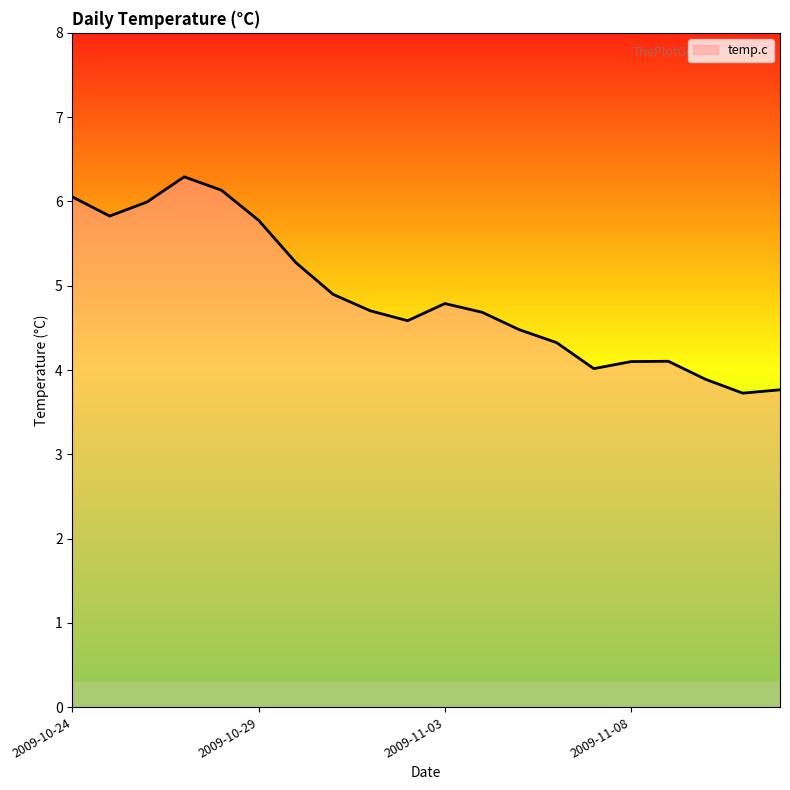

What is the difference between the maximum and minimum values?

2.6